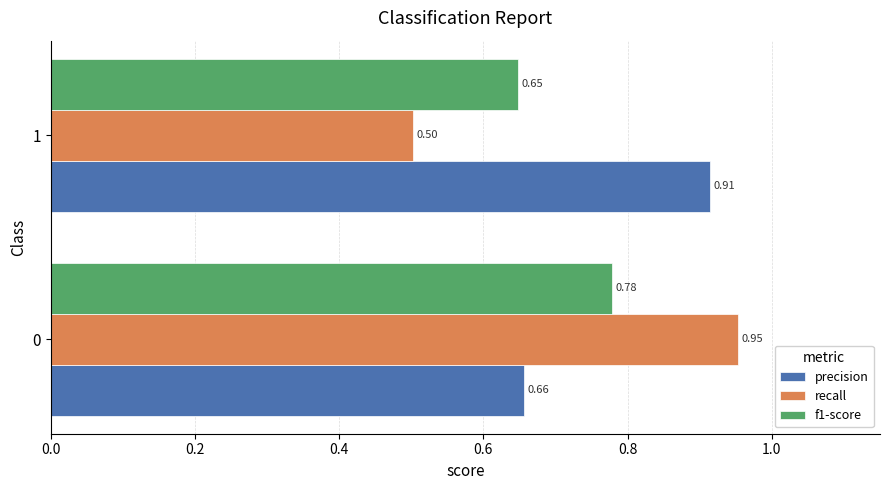

Which label corresponds to the smallest value in the chart?

1